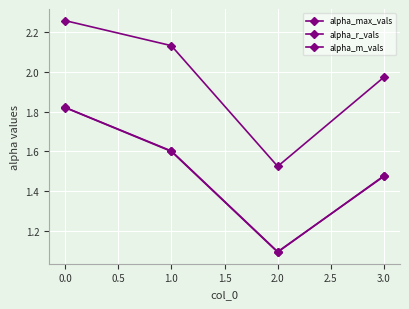

Is this an area chart (filled region under the line)?

No